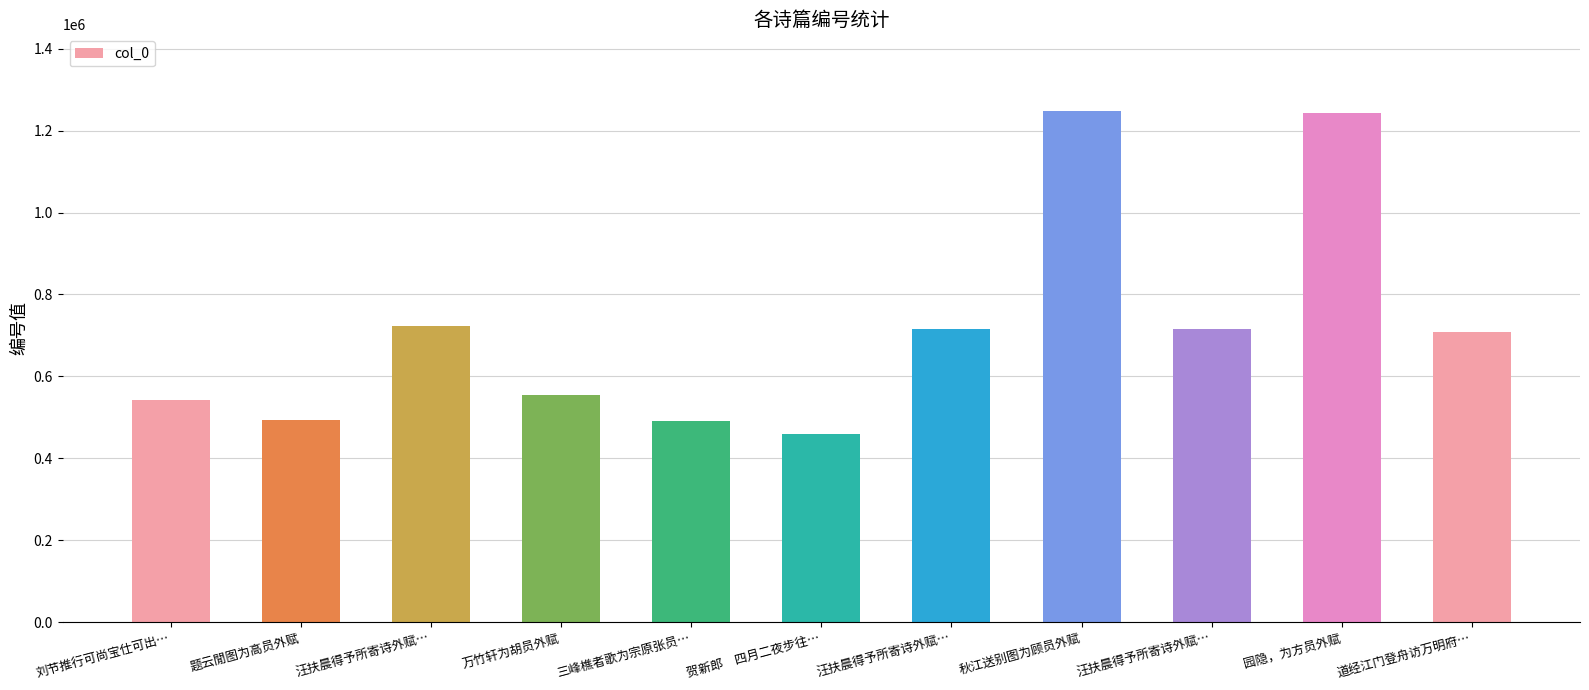

What is the change in value from 汪扶晨得予所寄诗外赋… to 园隐，为方员外赋?

+520805